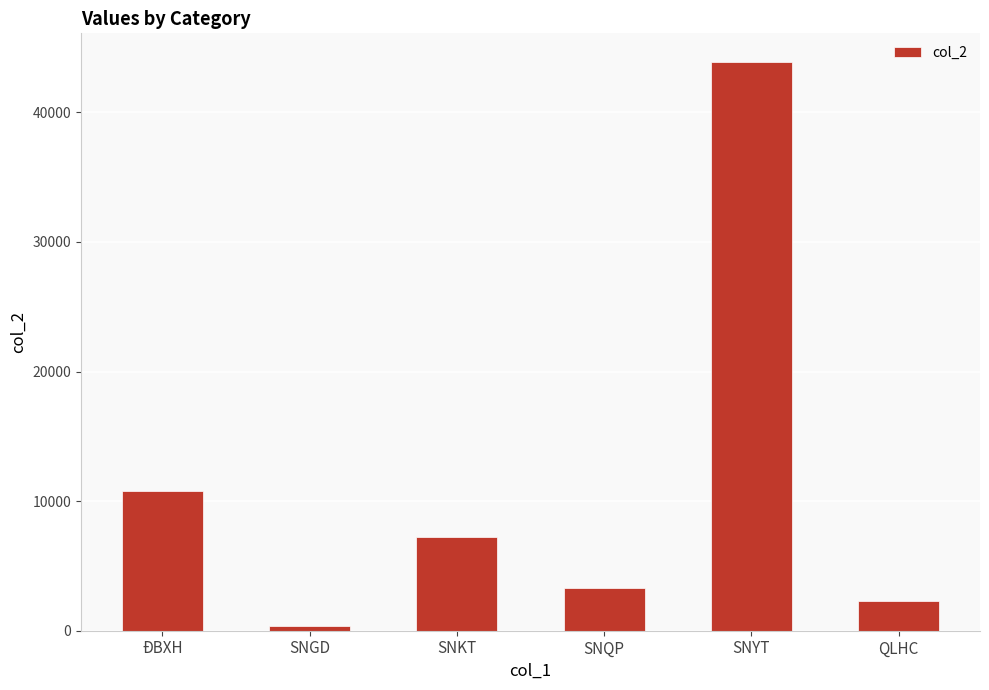

How many data points are less than 7248?

3